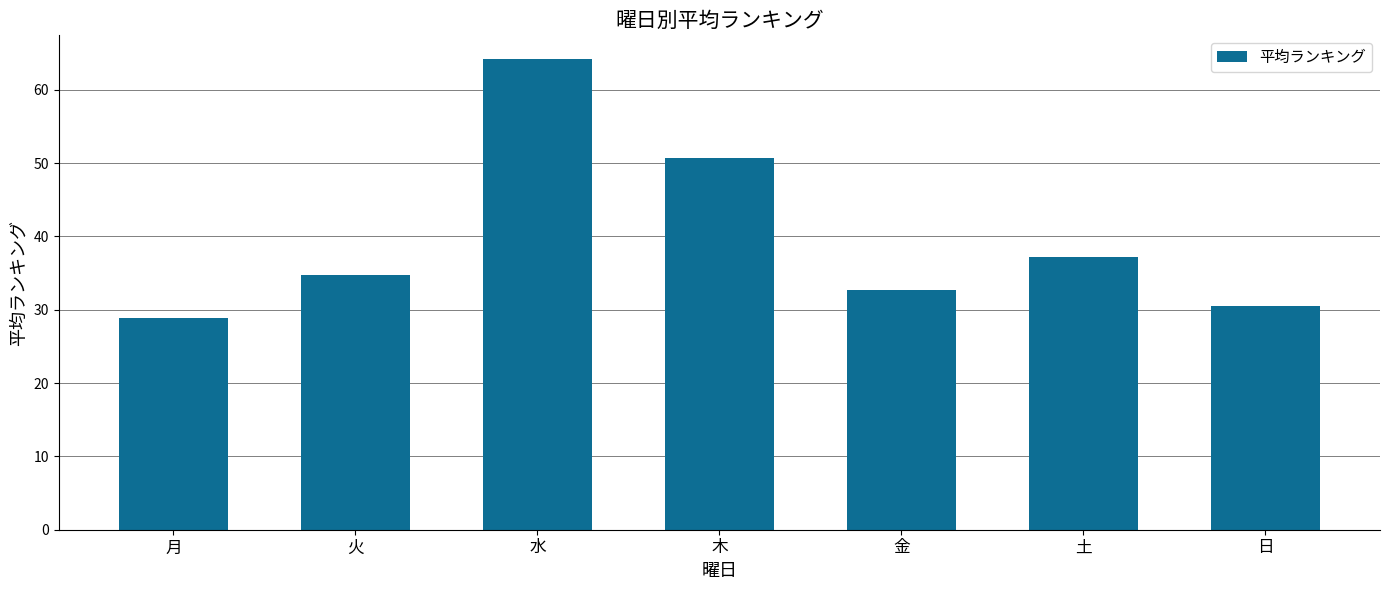

The value at 木 is 87.3. True or false?

False